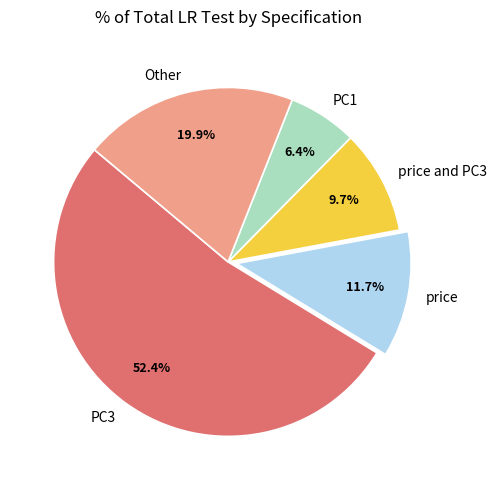

What is the smallest slice in the pie chart?

PC1